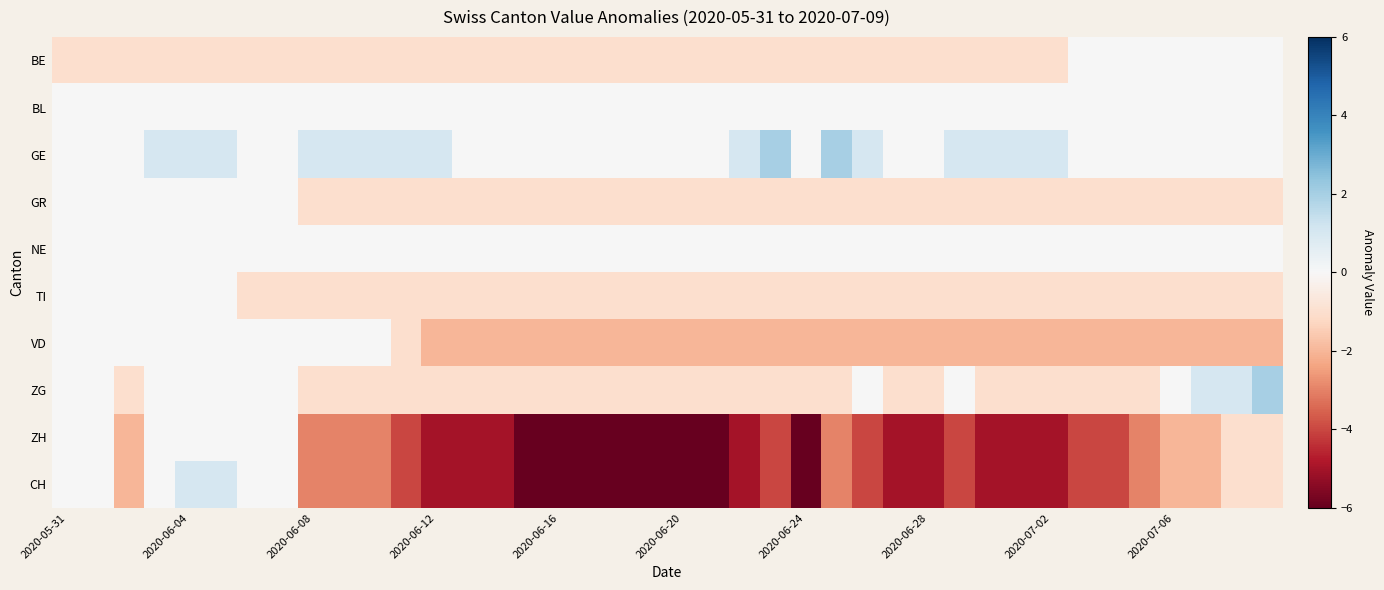

Which series has the largest total across all categories?

GE